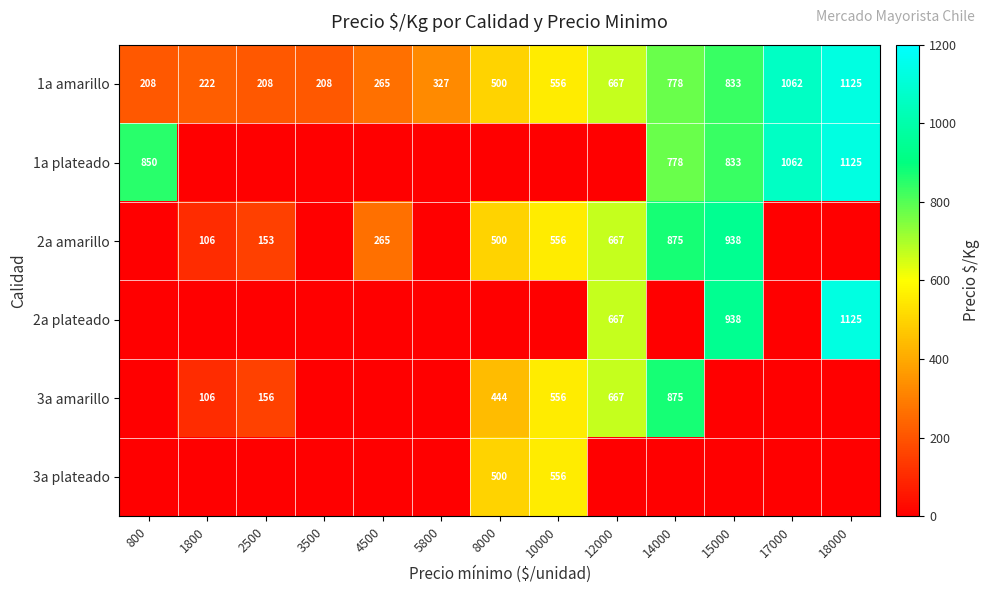

What is the difference between the second highest and minimum values in the 1a amarillo series?

854